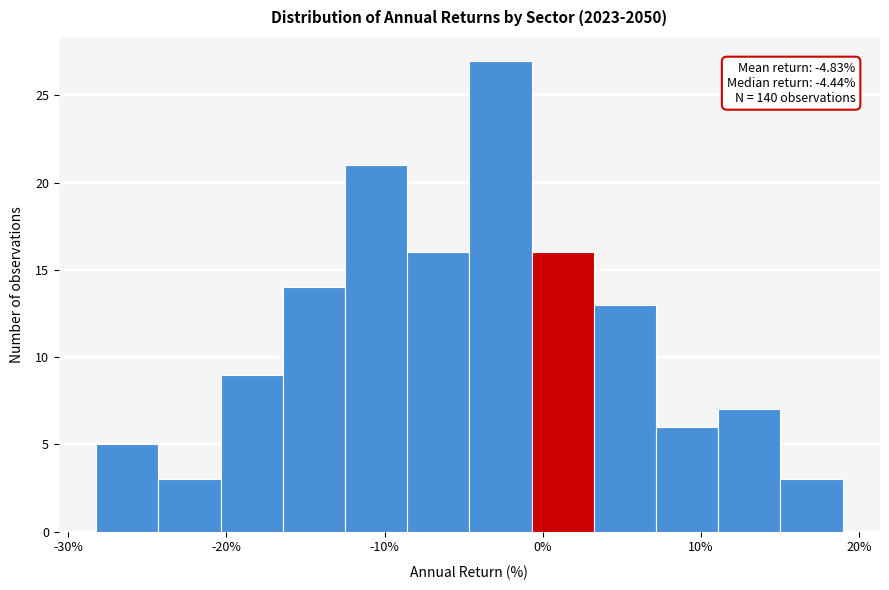

Read against the x-axis, roughly where is the centre of the tallest bar?

-3